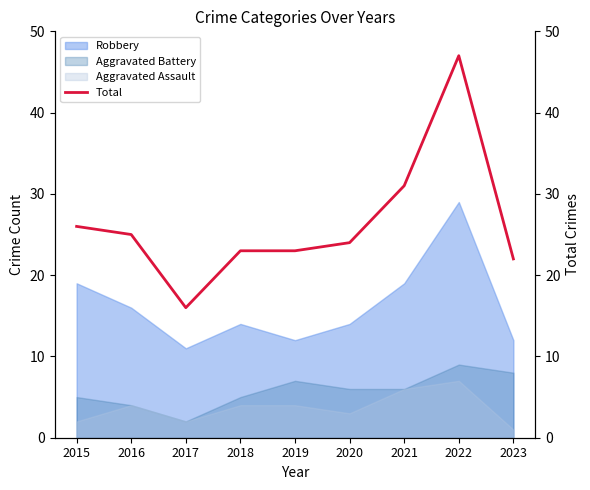

Does the chart display data point markers on the line(s)?

No